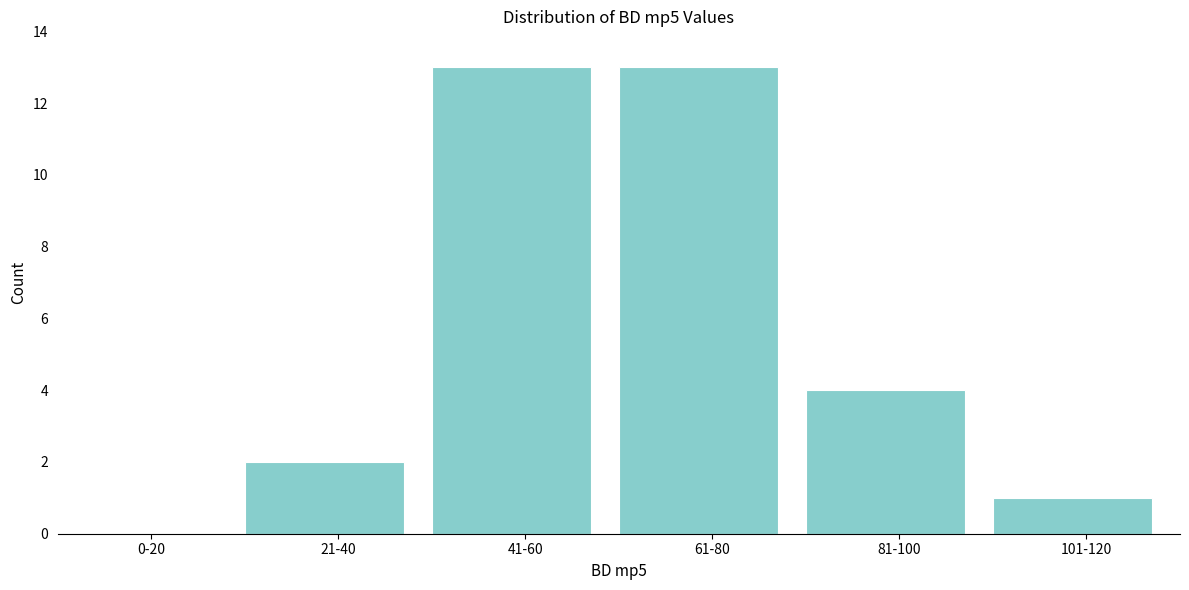

Reading left to right, list all the values displayed in this chart.

0-20=0	21-40=2	41-60=13	61-80=13	81-100=4	101-120=1